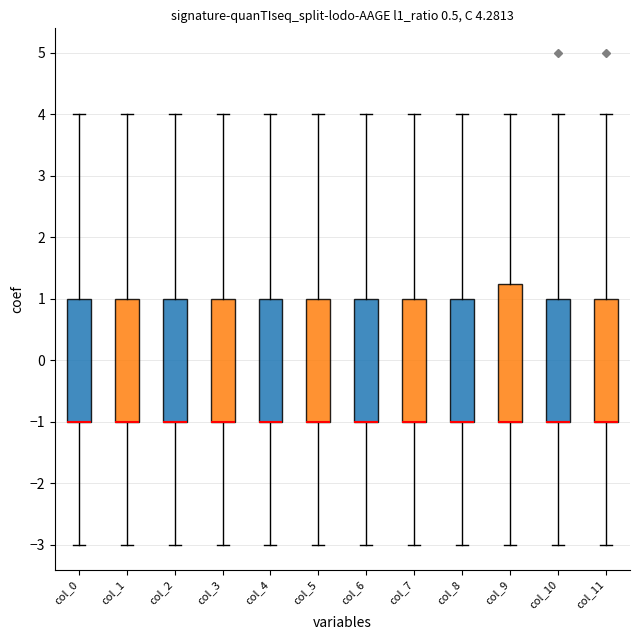

Which box is the tallest, from its lower edge to its upper edge?

col_9